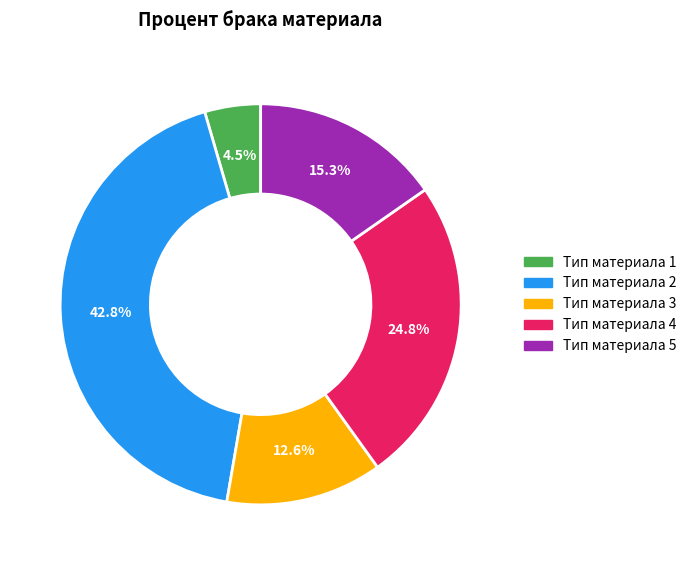

What percentage is NOT represented by Тип материала 2?

57.2%